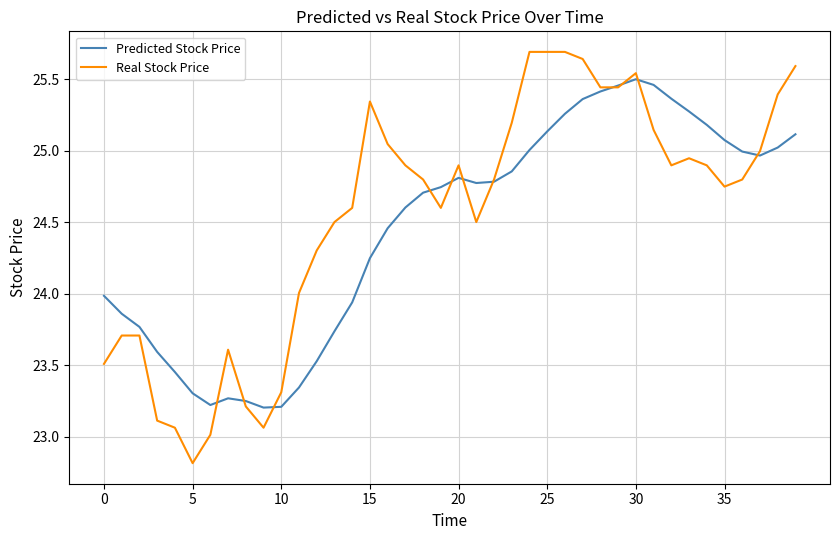

Is this an area chart (filled region under the line)?

No